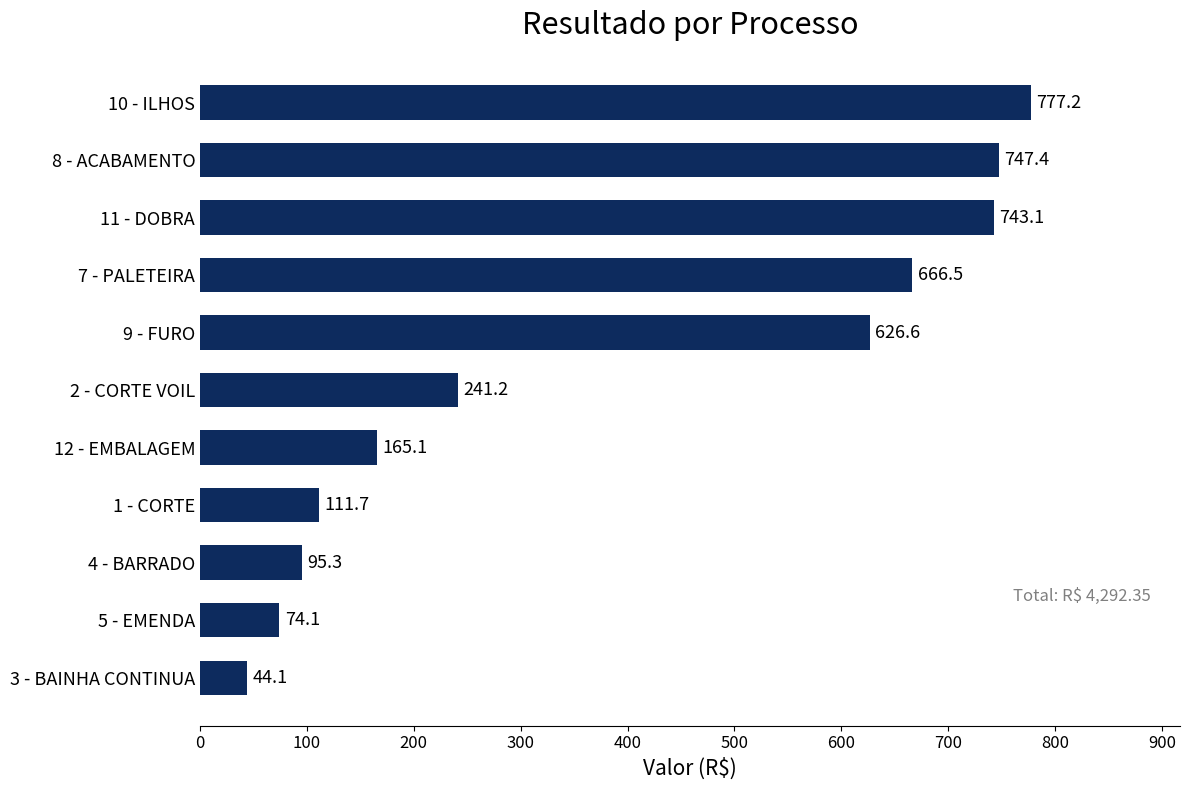

Reading top to bottom, extract all data points from this chart.

10 - ILHOS=777.2	8 - ACABAMENTO=747.4	11 - DOBRA=743.1	7 - PALETEIRA=666.5	9 - FURO=626.6	2 - CORTE VOIL=241.2	12 - EMBALAGEM=165.1	1 - CORTE=111.7	4 - BARRADO=95.3	5 - EMENDA=74.1	3 - BAINHA CONTINUA=44.1